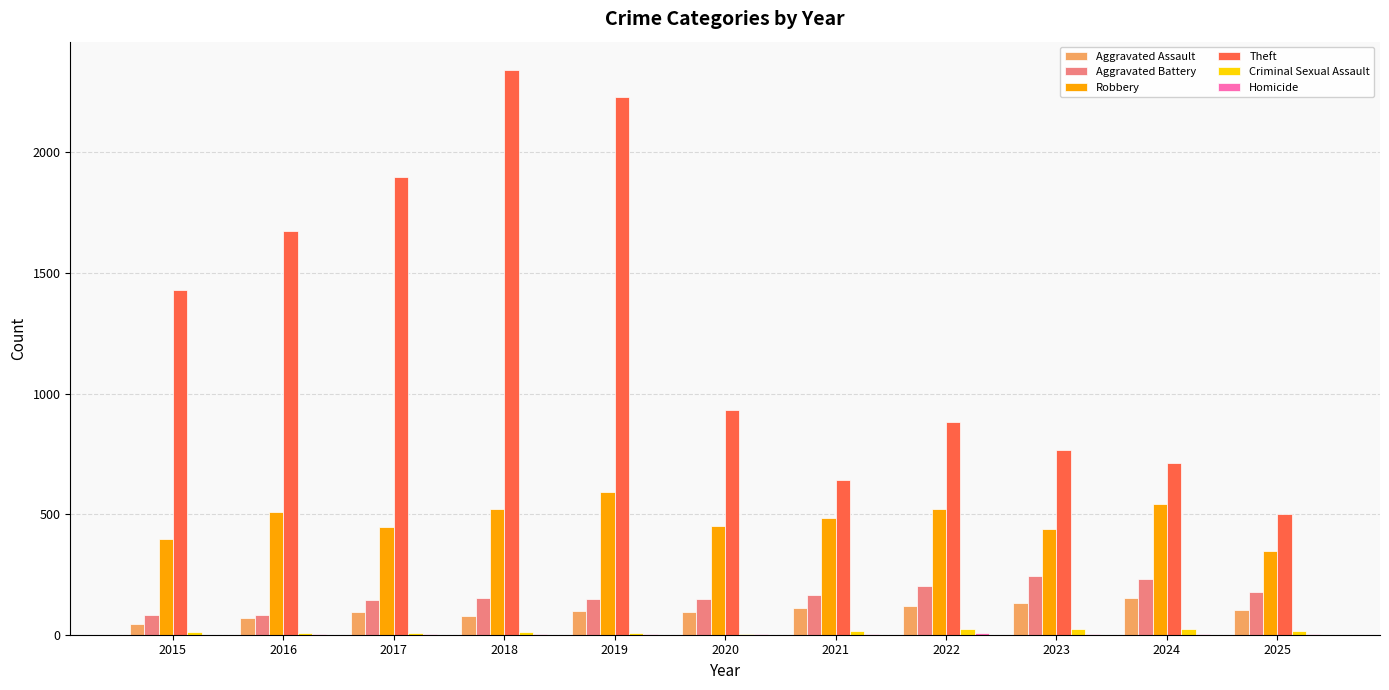

What is the difference between the Robbery values at 2018 and 2017?

74